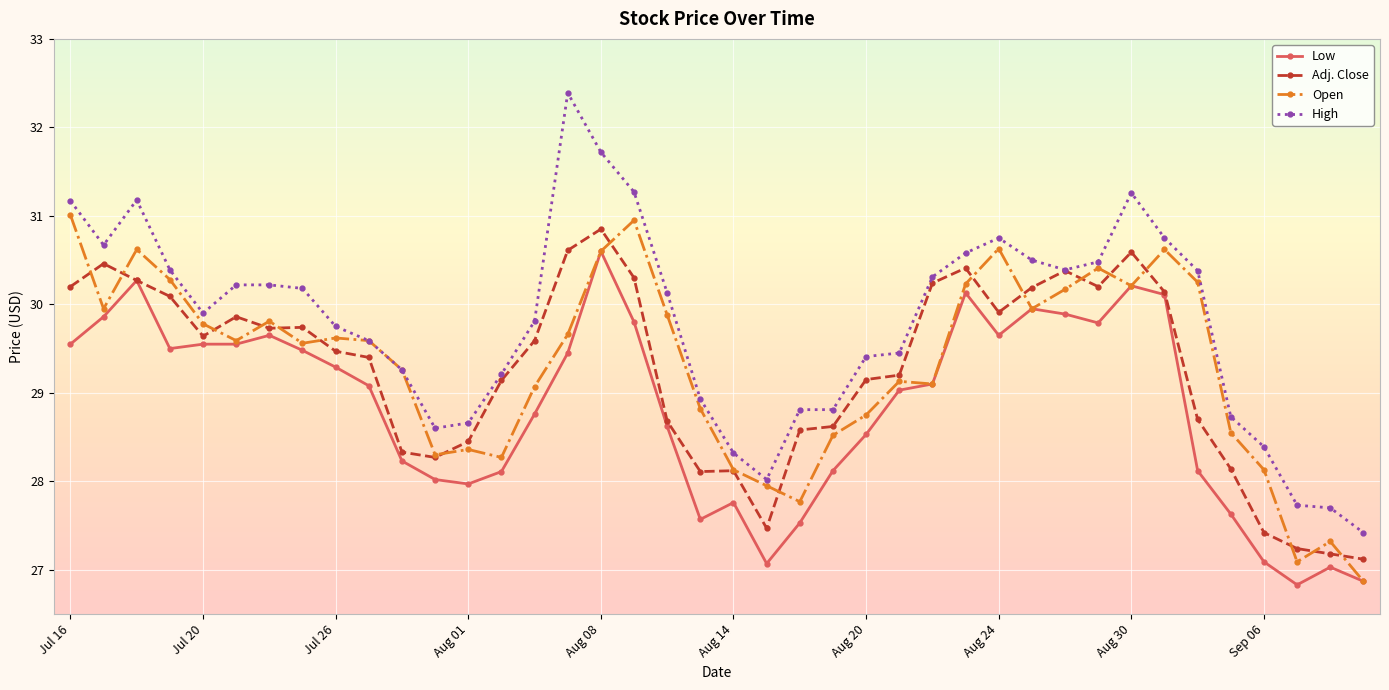

What are all the series names shown in the legend?

Low, Adj. Close, Open, High